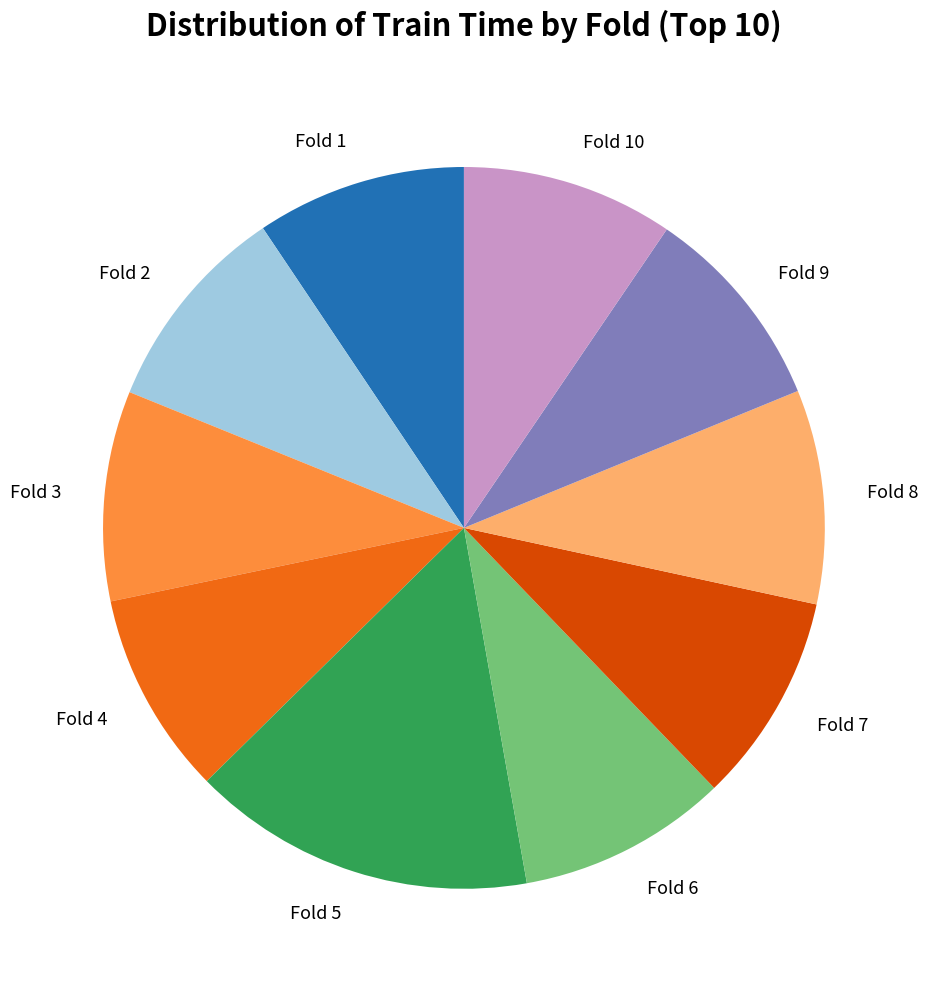

Which has a higher value, Fold 6 or Fold 5?

Fold 5